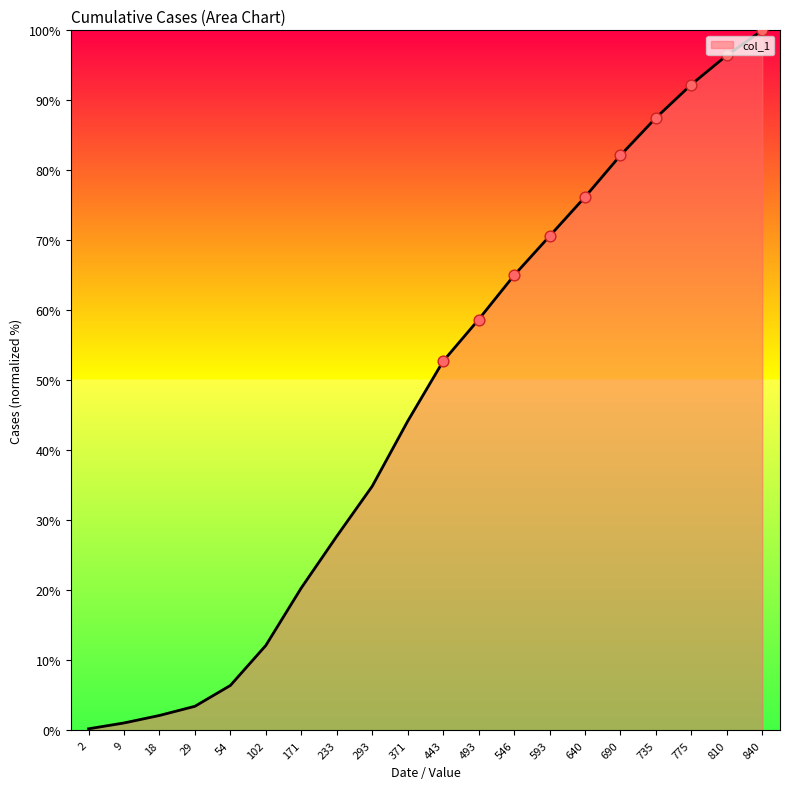

What is the change in value from 443 to 640?

+23.5